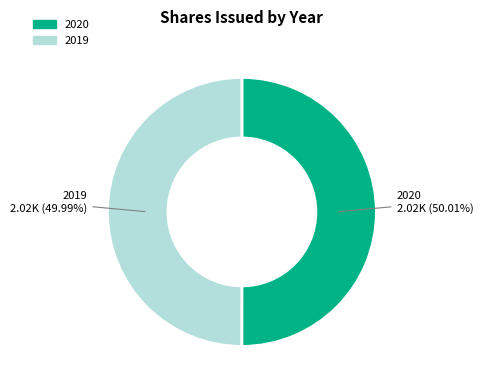

How many slices are in this pie chart?

2